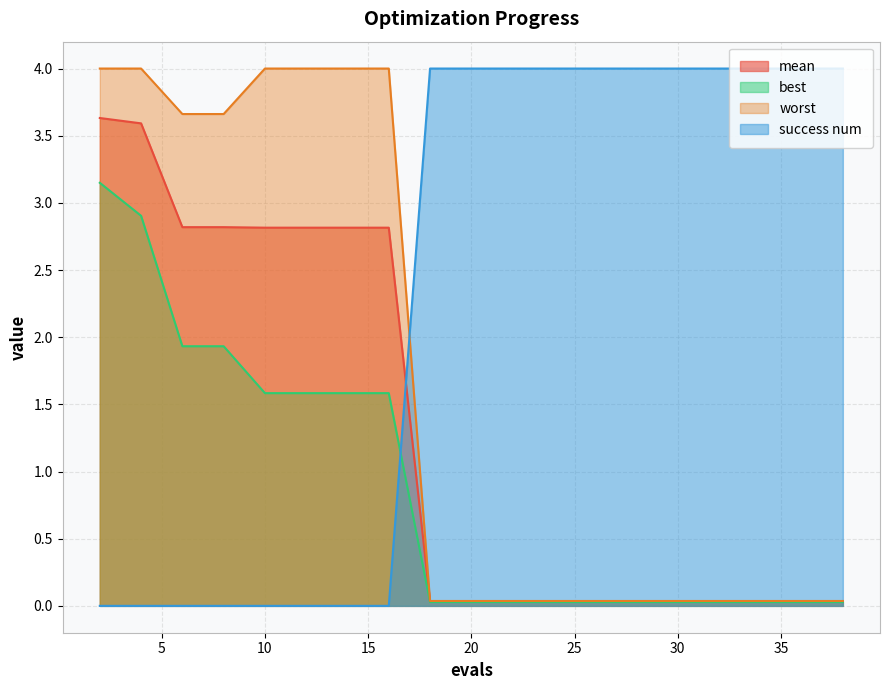

Reading left to right, list all the values displayed in this chart.

mean: 2=3.6	4=3.6	6=2.8	8=2.8	10=2.8	12=2.8	14=2.8	16=2.8	18=0.0	20=0.0	22=0.0	24=0.0	26=0.0	27=0.0	29=0.0	31=0.0	33=0.0	35=0.0	36=0.0	38=0.0
best: 2=3.1	4=2.9	6=1.9	8=1.9	10=1.6	12=1.6	14=1.6	16=1.6	18=0.0	20=0.0	22=0.0	24=0.0	26=0.0	27=0.0	29=0.0	31=0.0	33=0.0	35=0.0	36=0.0	38=0.0
worst: 2=4.0	4=4.0	6=3.7	8=3.7	10=4.0	12=4.0	14=4.0	16=4.0	18=0.0	20=0.0	22=0.0	24=0.0	26=0.0	27=0.0	29=0.0	31=0.0	33=0.0	35=0.0	36=0.0	38=0.0
success num: 2=0.0	4=0.0	6=0.0	8=0.0	10=0.0	12=0.0	14=0.0	16=0.0	18=4.0	20=4.0	22=4.0	24=4.0	26=4.0	27=4.0	29=4.0	31=4.0	33=4.0	35=4.0	36=4.0	38=4.0